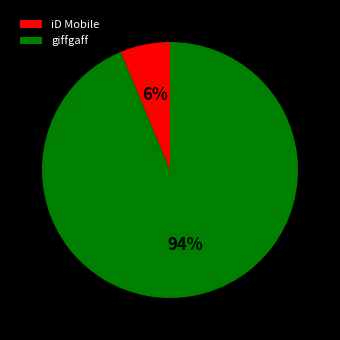

To the nearest percent, what portion does giffgaff represent?

94%